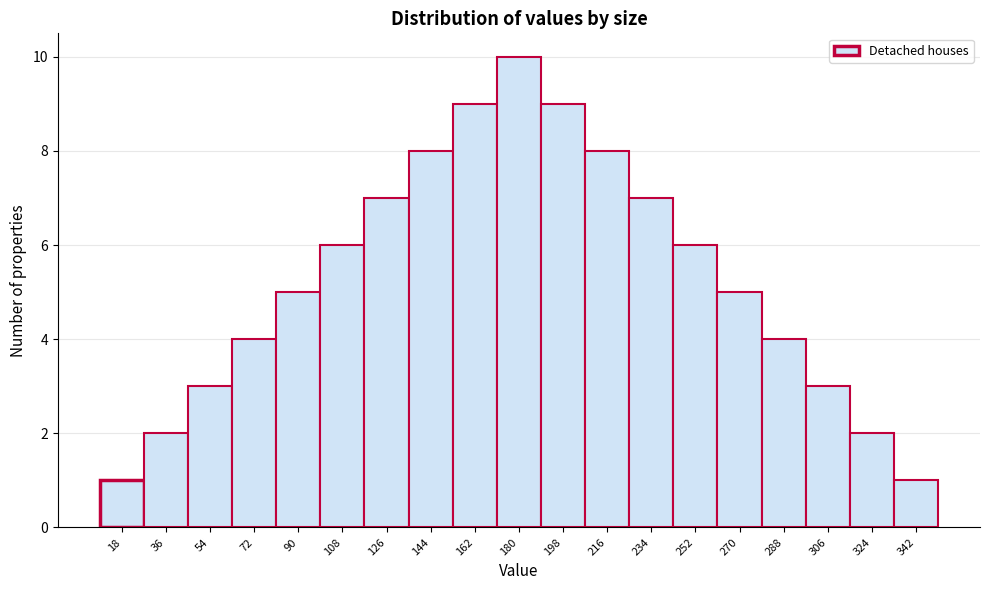

What is the height of the bar covering 27 to 45 on the x-axis? Neither the bar edges nor the heights are printed on the chart, so give them approximately, as read against the axes.

2